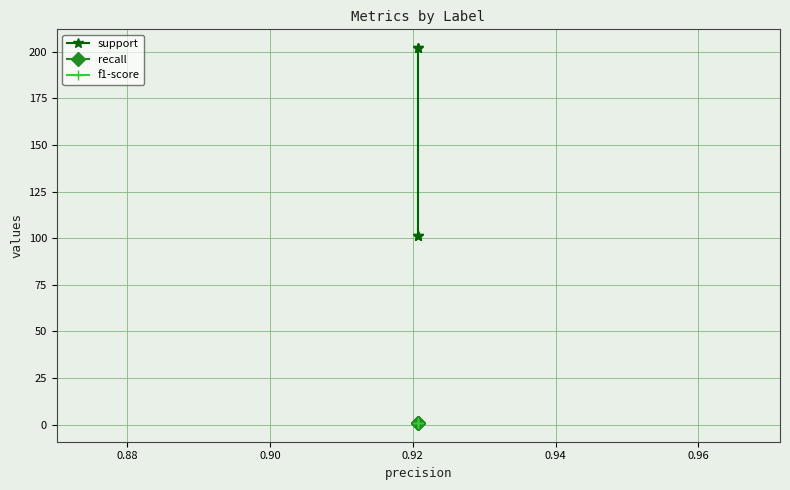

What are all the series names shown in the legend?

support, recall, f1-score